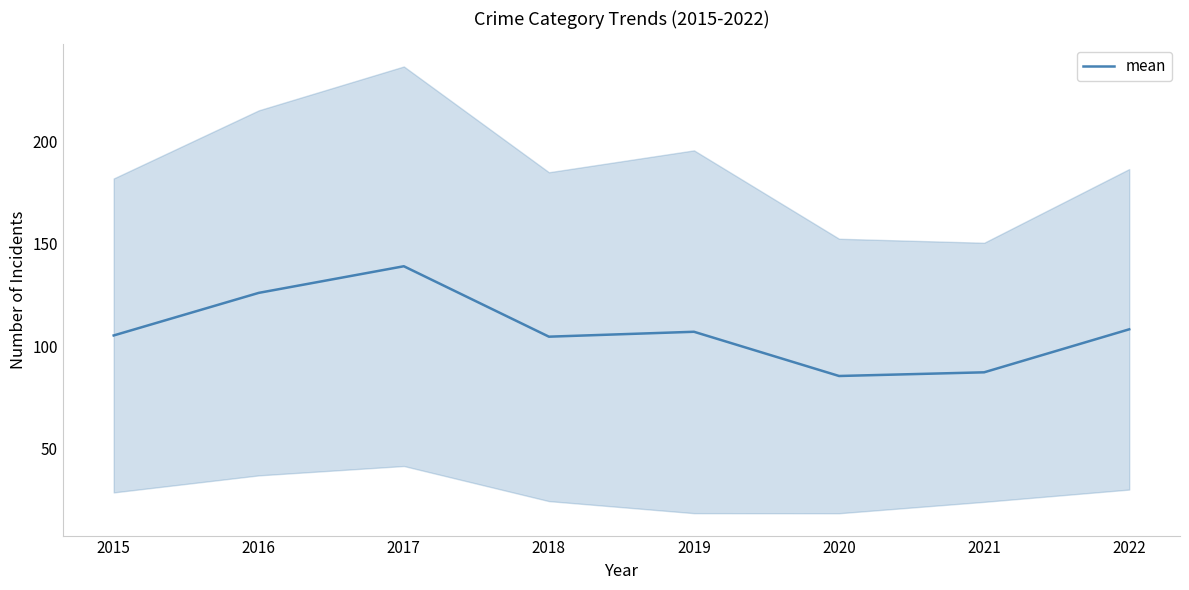

Is it true that the value at 2015 is 177.2?

False